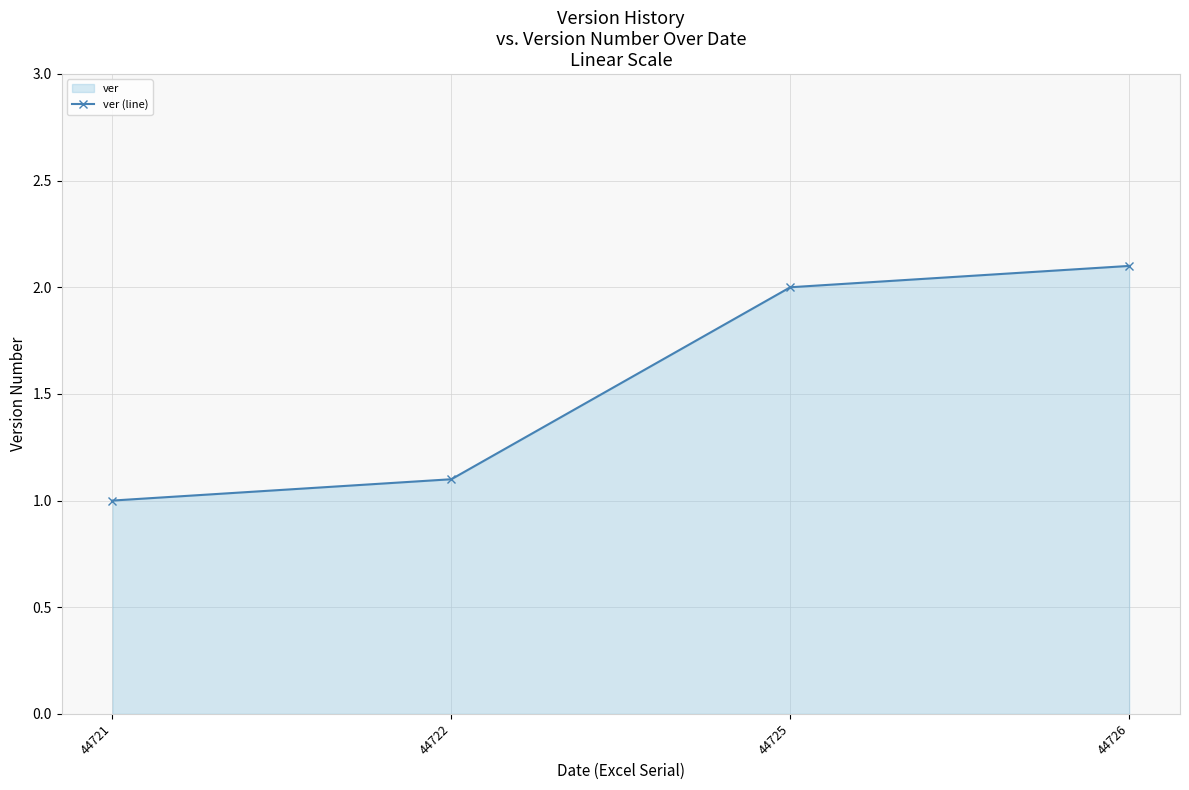

How many lines are shown in the chart?

1